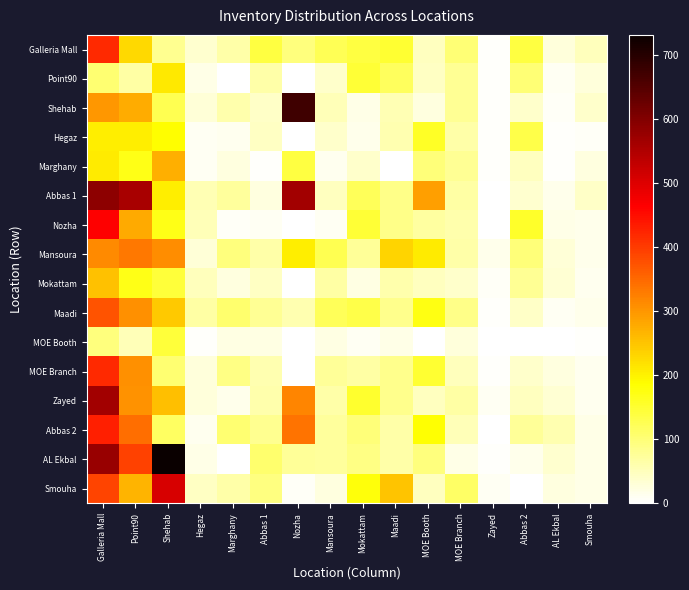

Rank the series at Point90 from lowest to highest value.

MOE Booth, Point90, Mokattam, Marghany, Hegaz, Galleria Mall, Smouha, Shehab, Nozha, Zayed, Maadi, MOE Branch, Mansoura, Abbas 2, AL Ekbal, Abbas 1